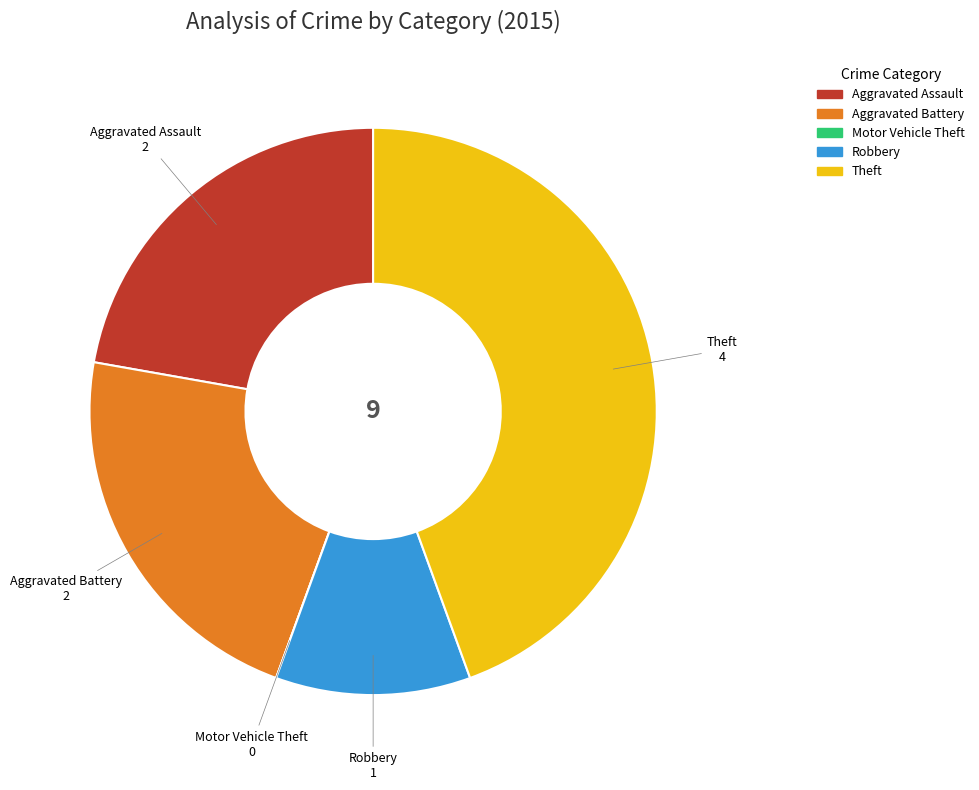

Does any single category account for the majority?

No